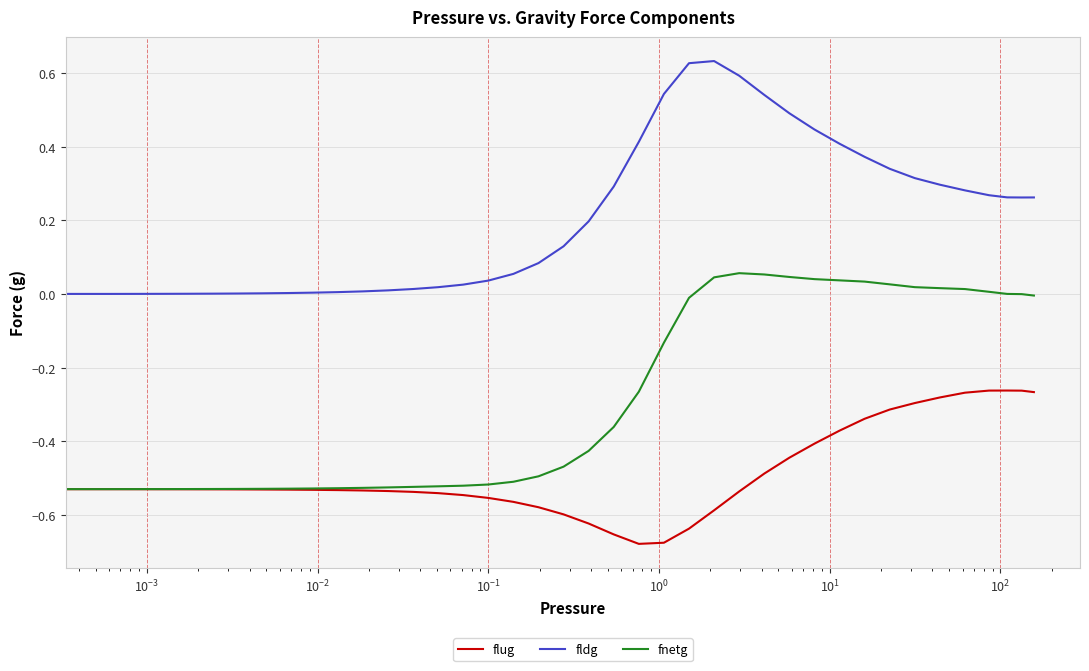

Which series has the largest total across all categories?

fldg